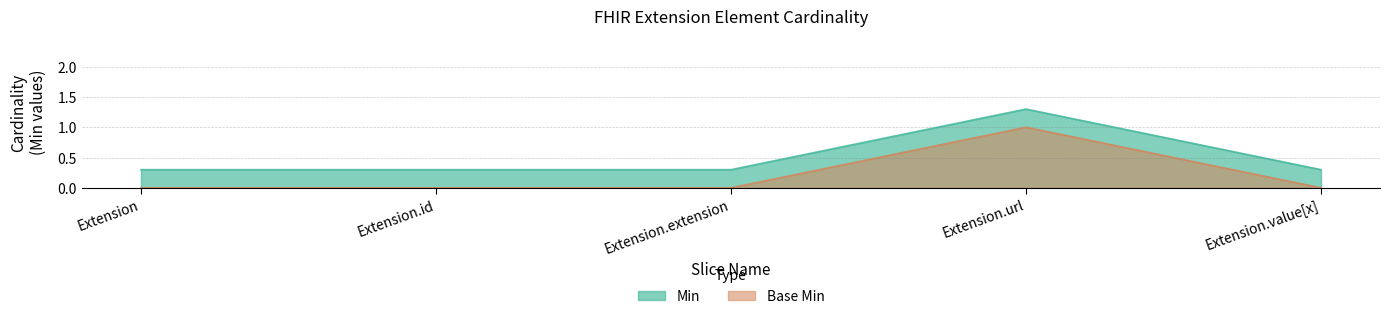

True or false: Min has a value of 0.3 at Extension.extension.

True